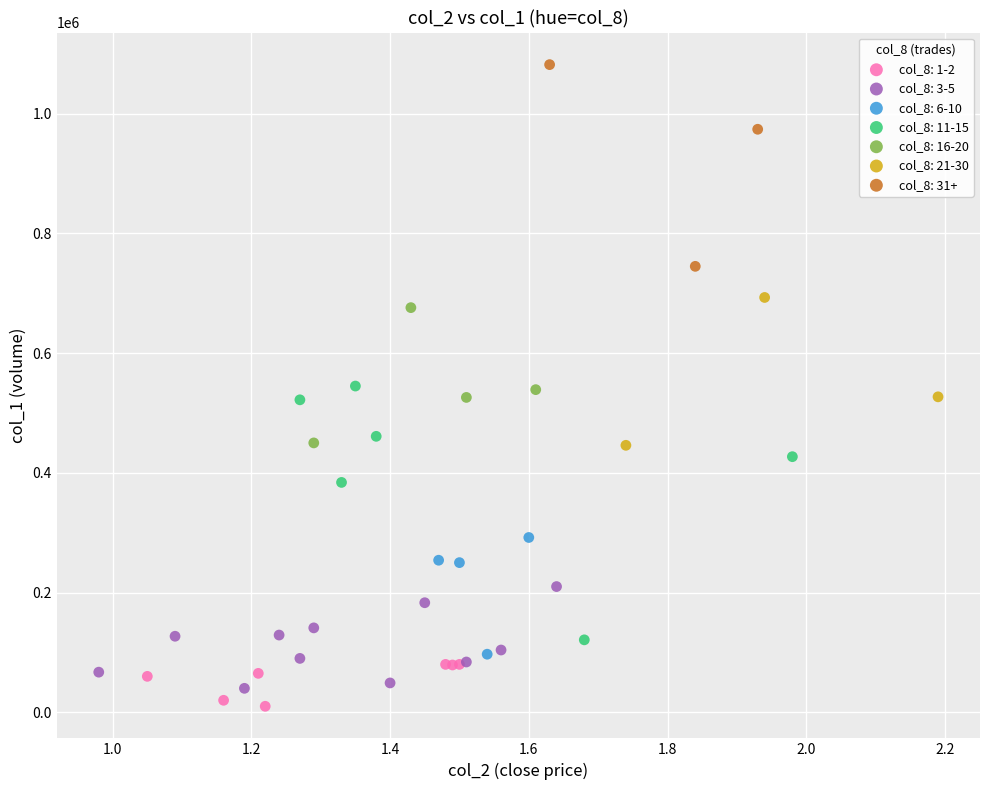

Which series contains the highest Y value?

col_8: 31+